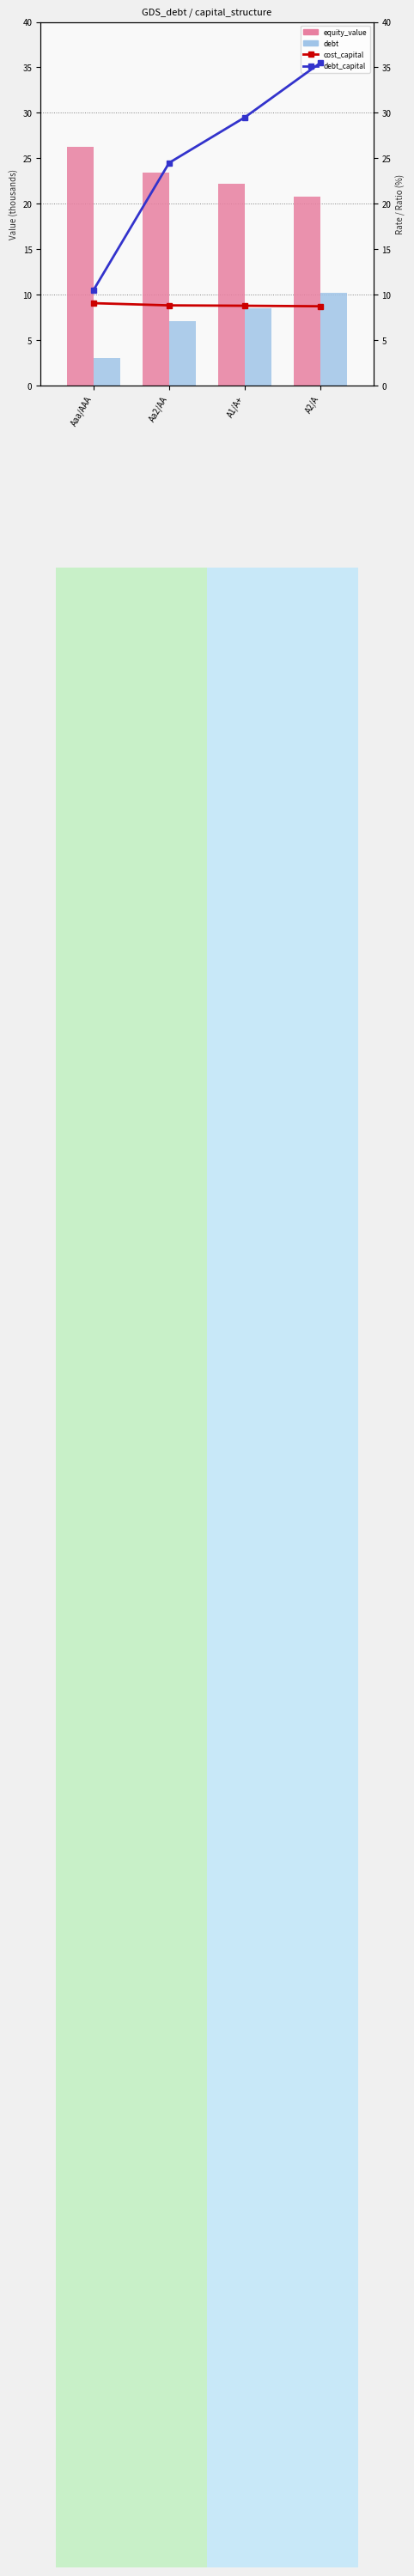

The value of equity_value at A1/A+ is 30.2. True or false?

False